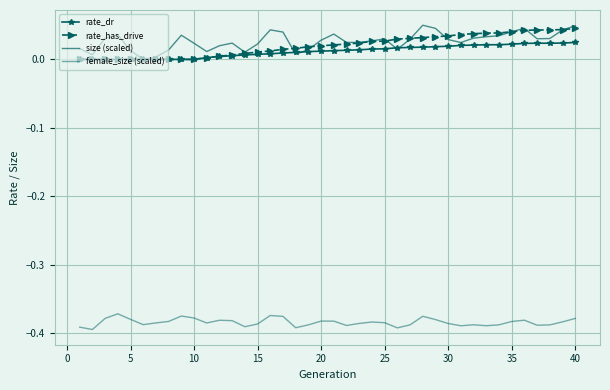

Which series has the widest spread of values?

size (scaled)